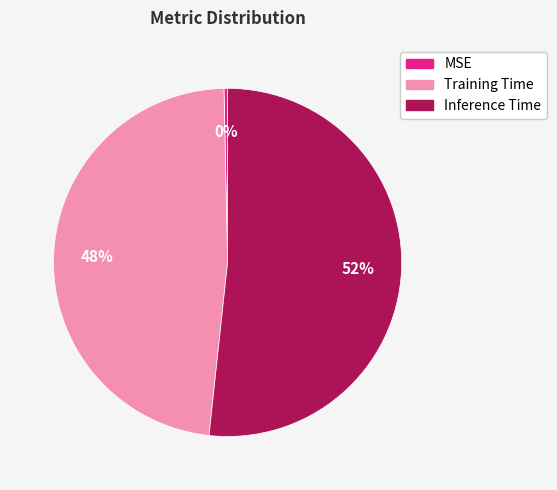

To the nearest percent, what portion does Training Time represent?

48%